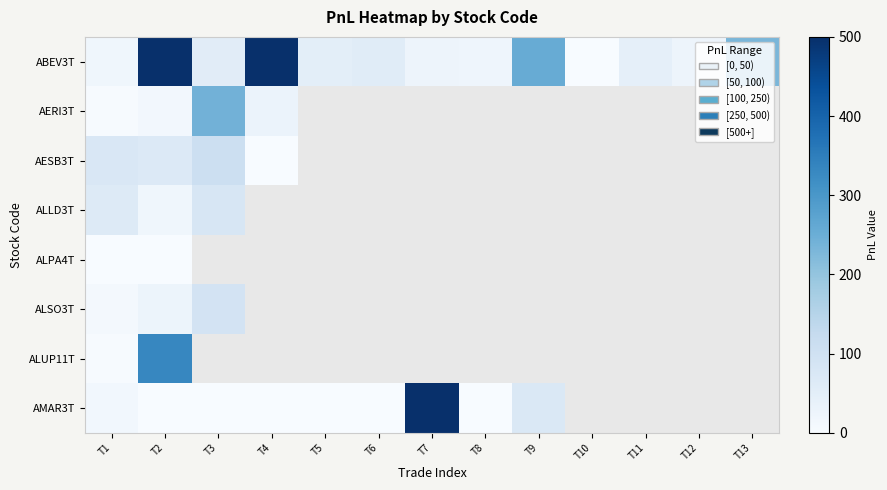

Rank the series by their maximum value, from lowest to highest.

ALPA4T, ALLD3T, ALSO3T, AESB3T, AERI3T, ALUP11T, AMAR3T, ABEV3T